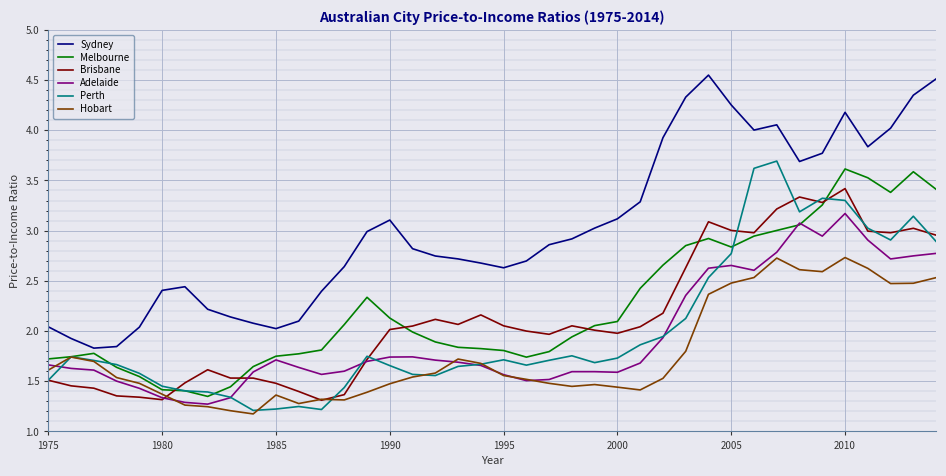

True or false: Perth and Sydney cross at least once.

False